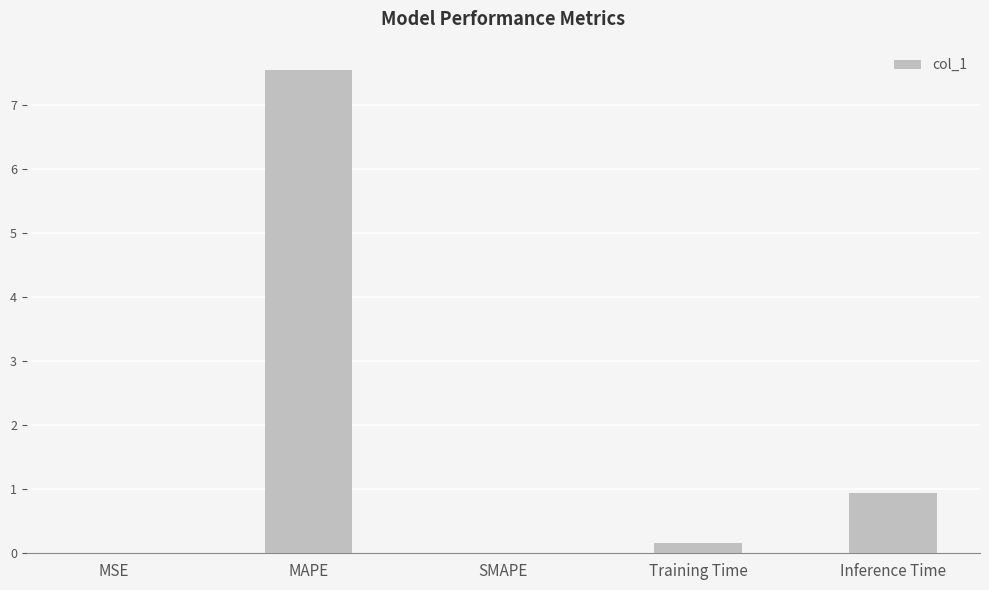

Where is the data nearest to the value 3?

Inference Time